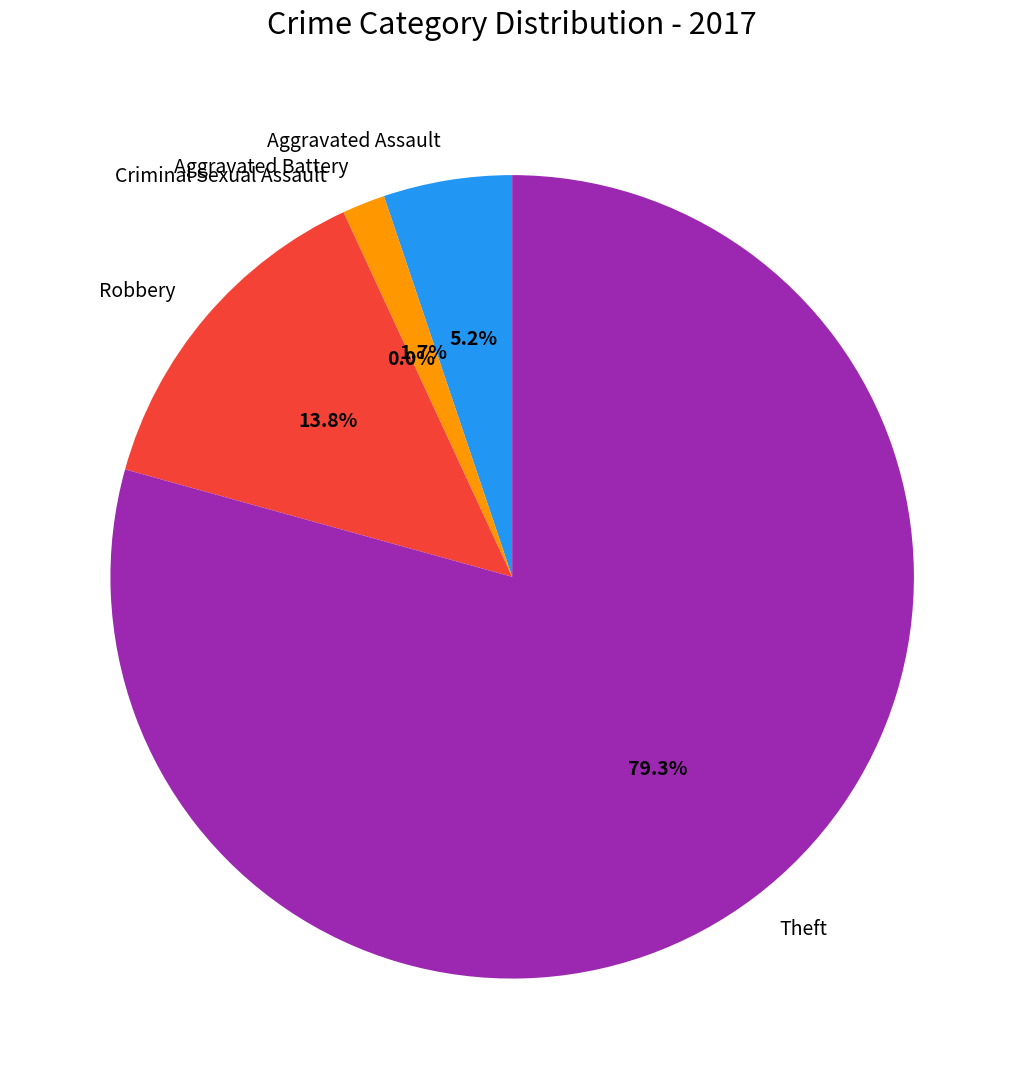

Combined, what portion of the pie is Robbery and Theft?

93.1%